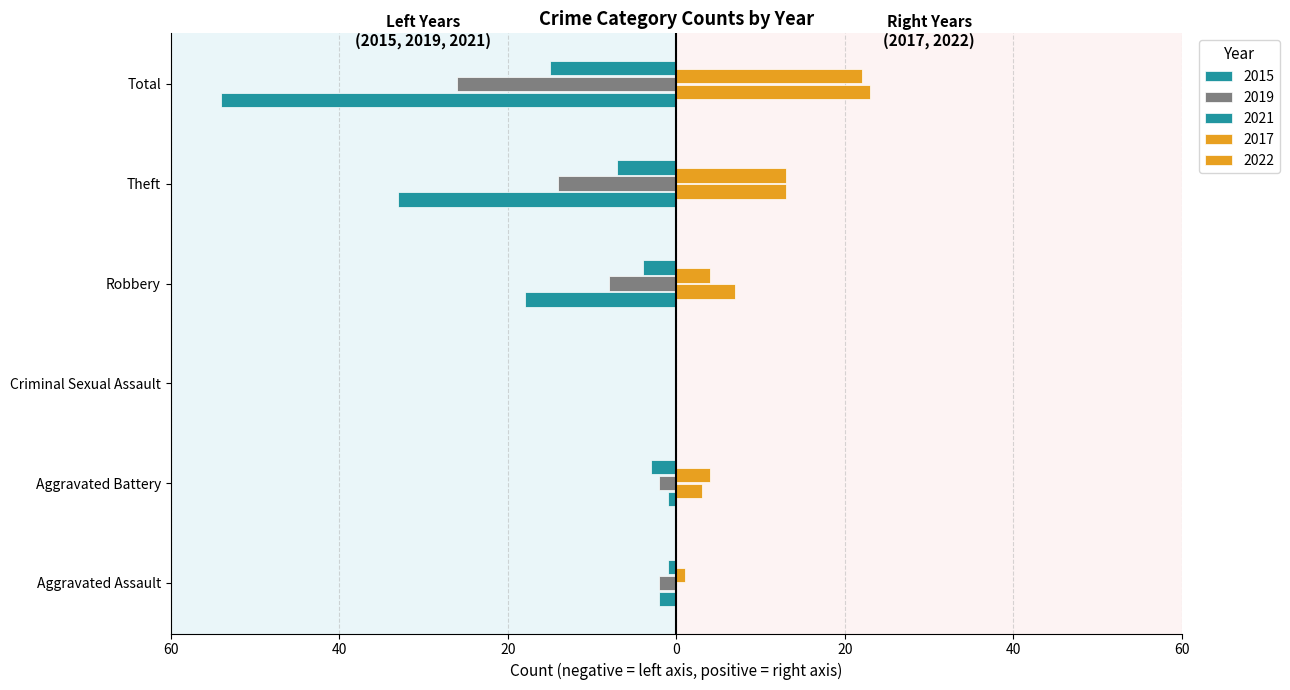

How many bars are there in total?

30